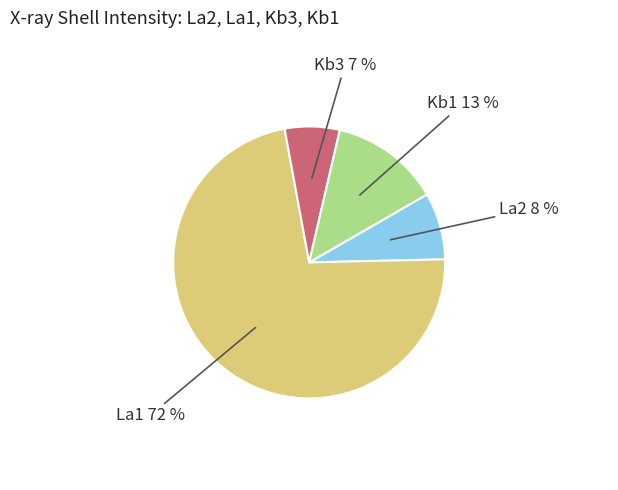

Which category has the biggest portion of the pie?

La1